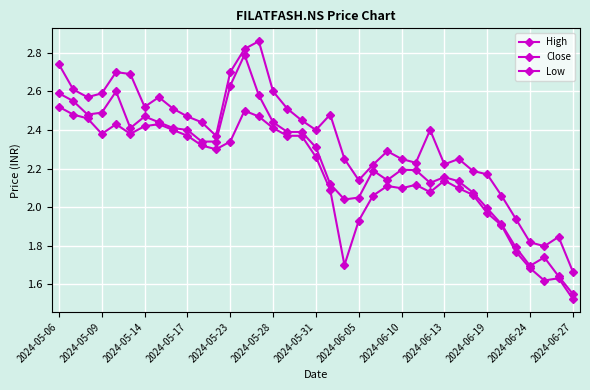

How many series are shown in this chart?

3